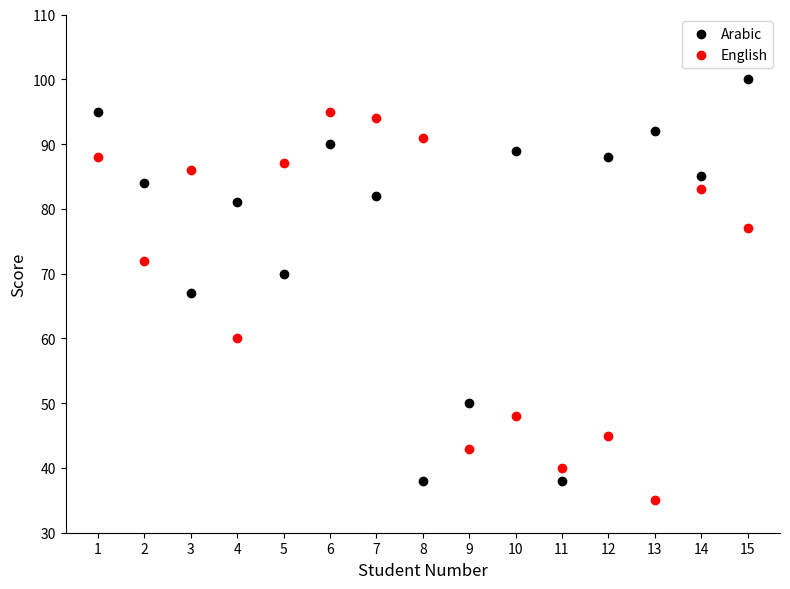

Which series has the largest Y range (max minus min)?

Arabic